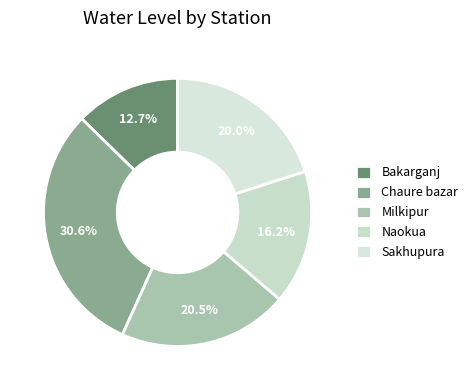

What is the ratio of the value at Bakarganj to the value at Sakhupura?

0.6